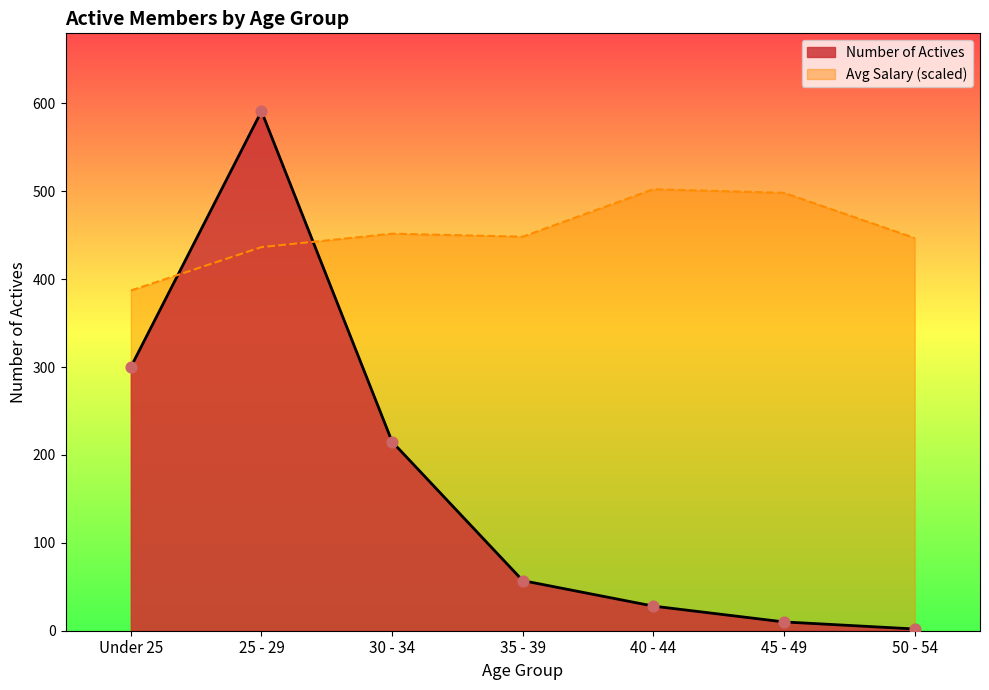

Which has a higher value, 25 - 29 or Under 25?

25 - 29